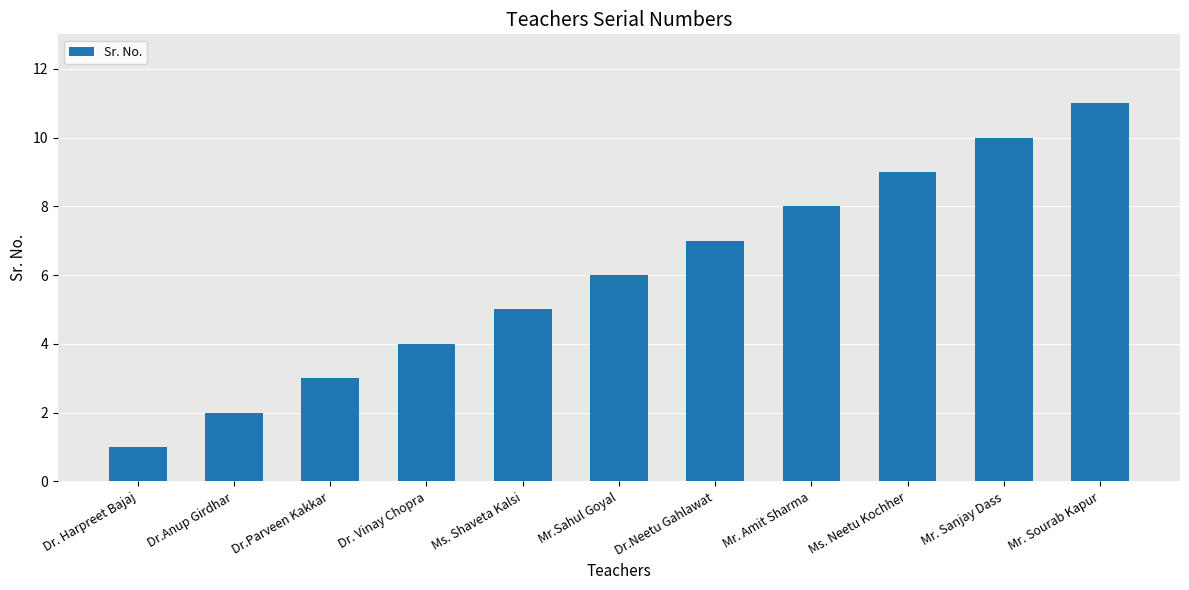

What is the change in value from Dr.Parveen Kakkar to Dr. Vinay Chopra?

+1